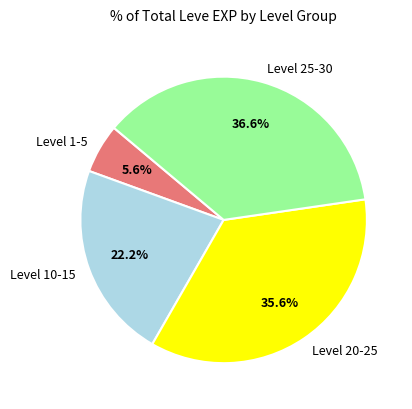

Count the number of slices in the pie.

4